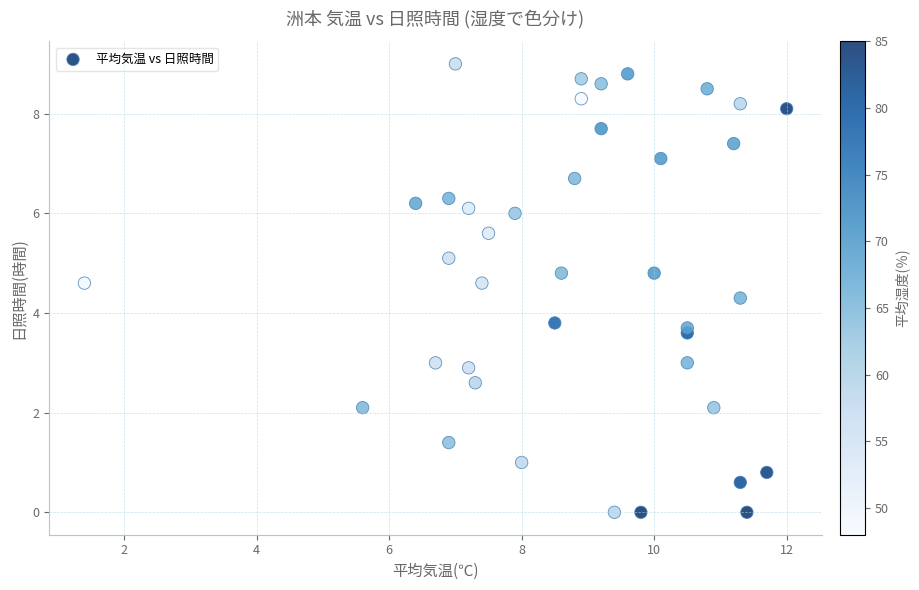

What is the range of Y values (max minus min)?

9.0